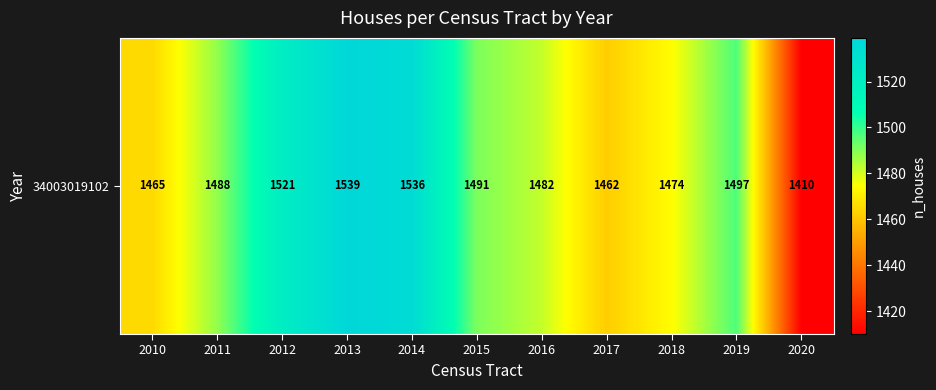

Which has a higher value, 2015 or 2011?

2015